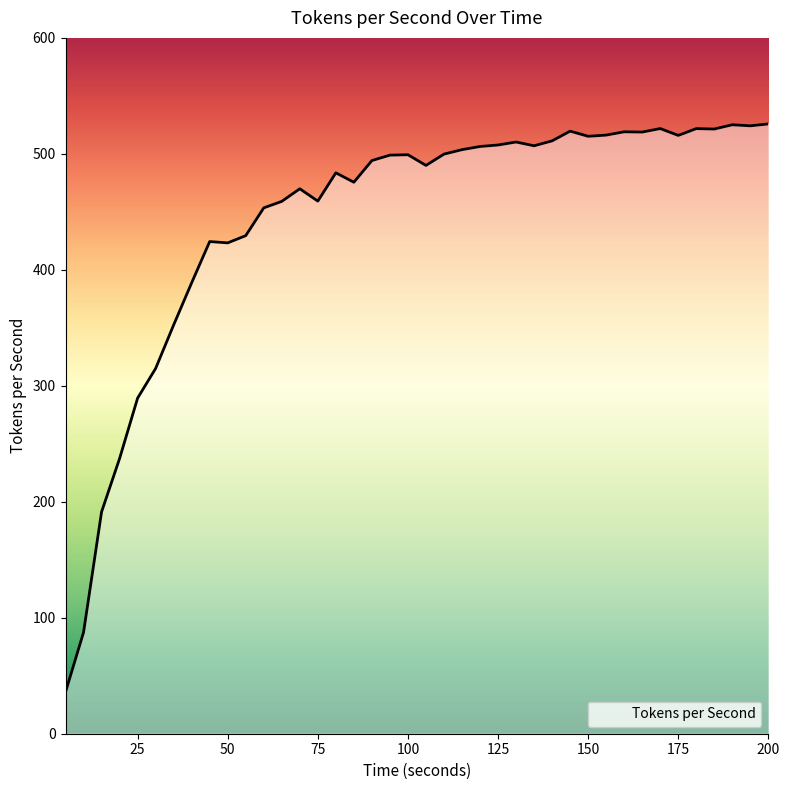

What is the smallest value displayed?

35.9